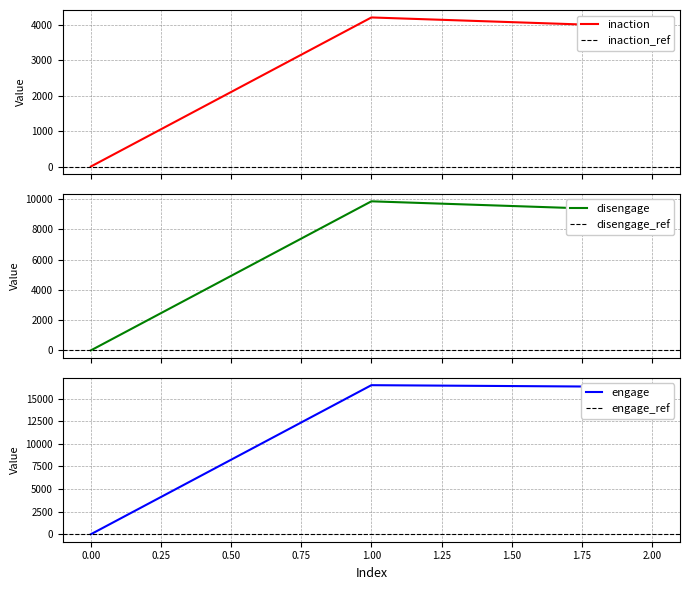

Rank the series at 2 from highest to lowest value.

engage, disengage, inaction